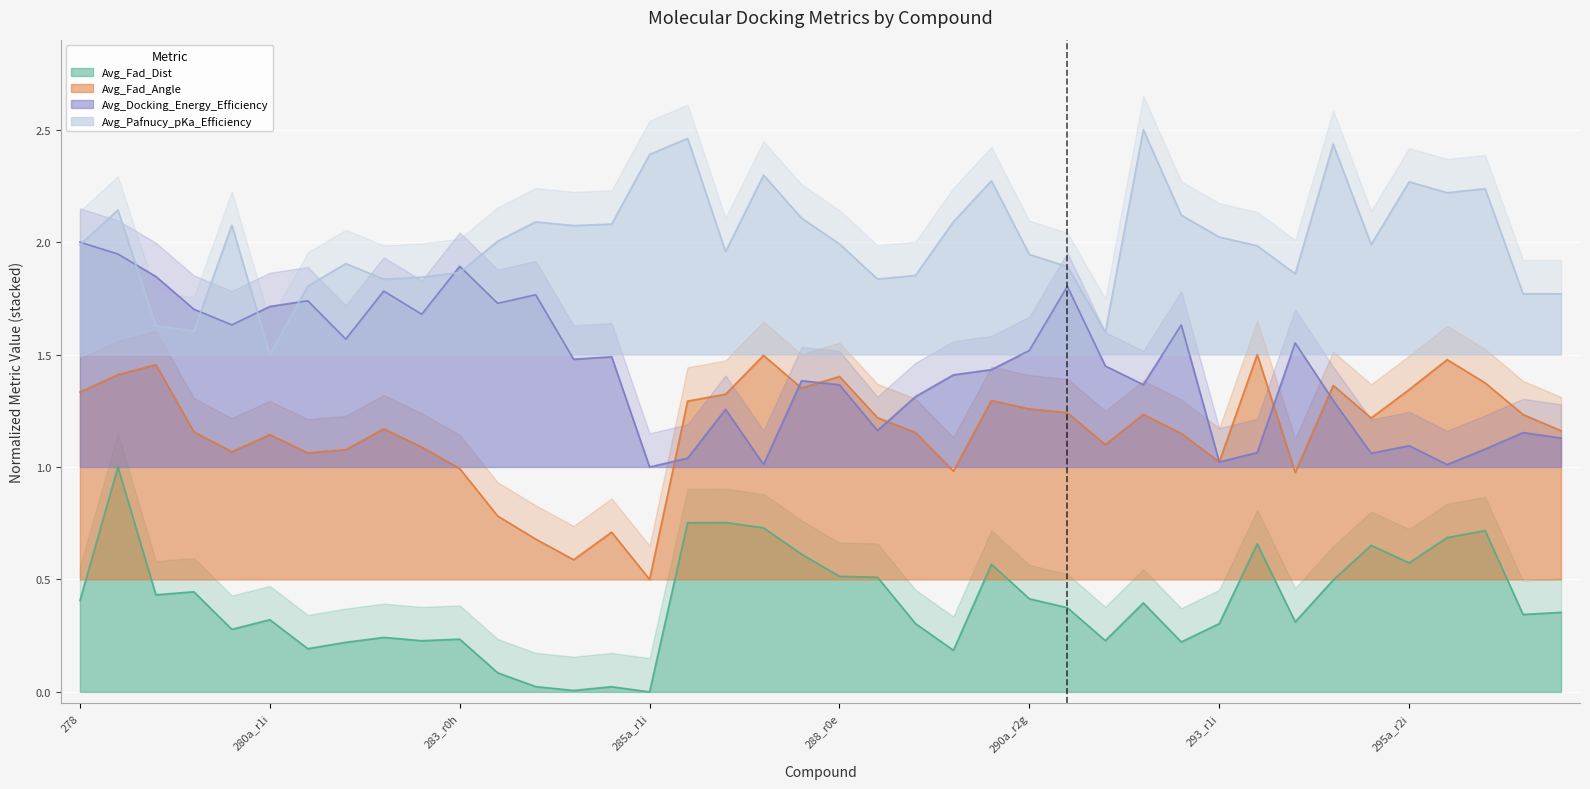

What is the total value across all series at 279_r2c?

5.4